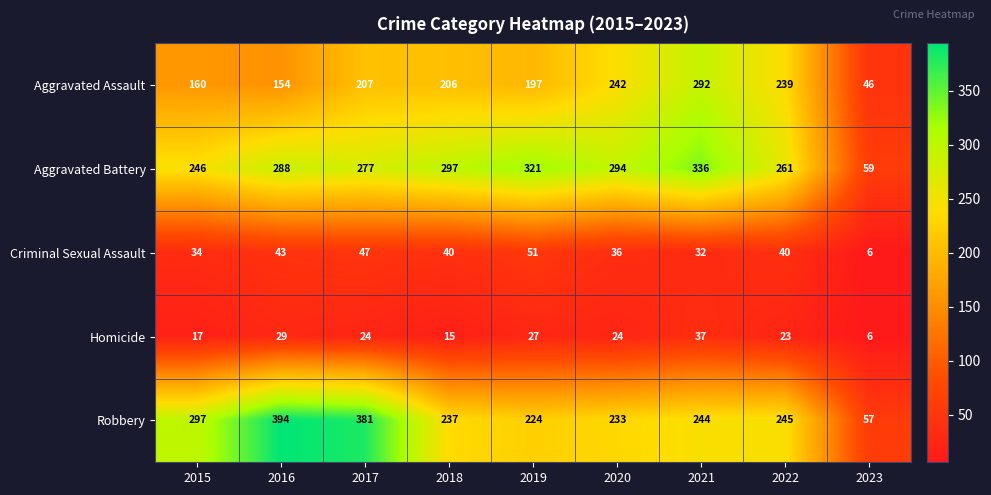

Rank the series at 2019 from lowest to highest value.

Homicide, Criminal Sexual Assault, Aggravated Assault, Robbery, Aggravated Battery